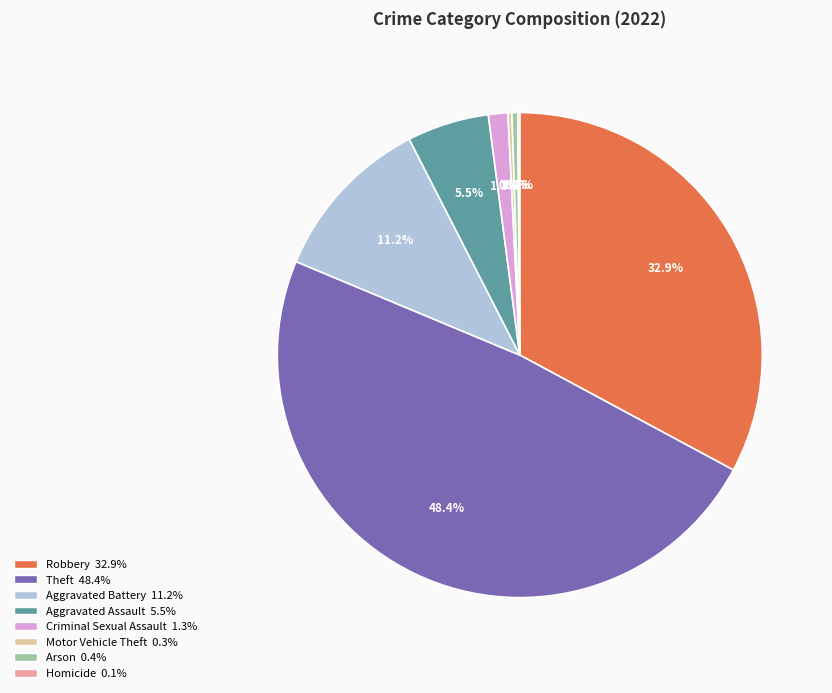

Which category has the biggest portion of the pie?

Theft